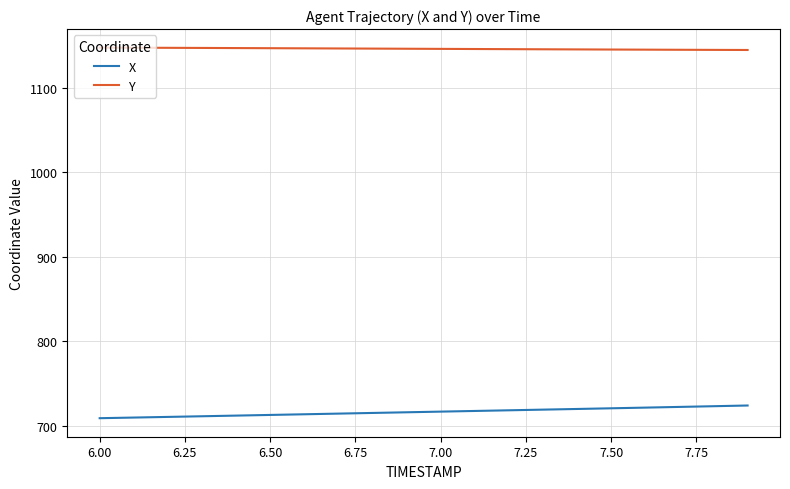

True or false: X and Y intersect in this chart.

False